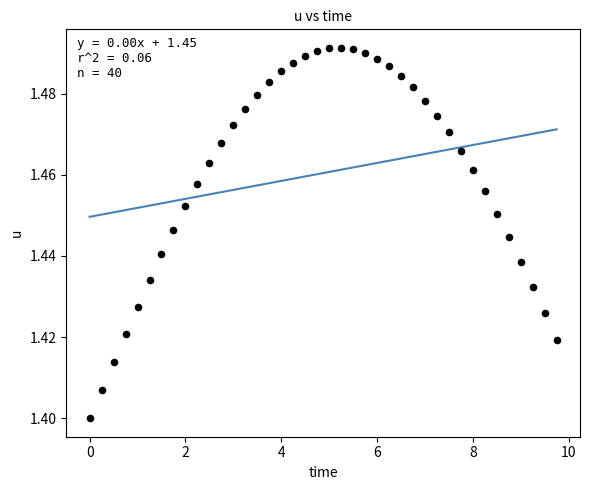

What is the range of X values (max minus min)?

9.8